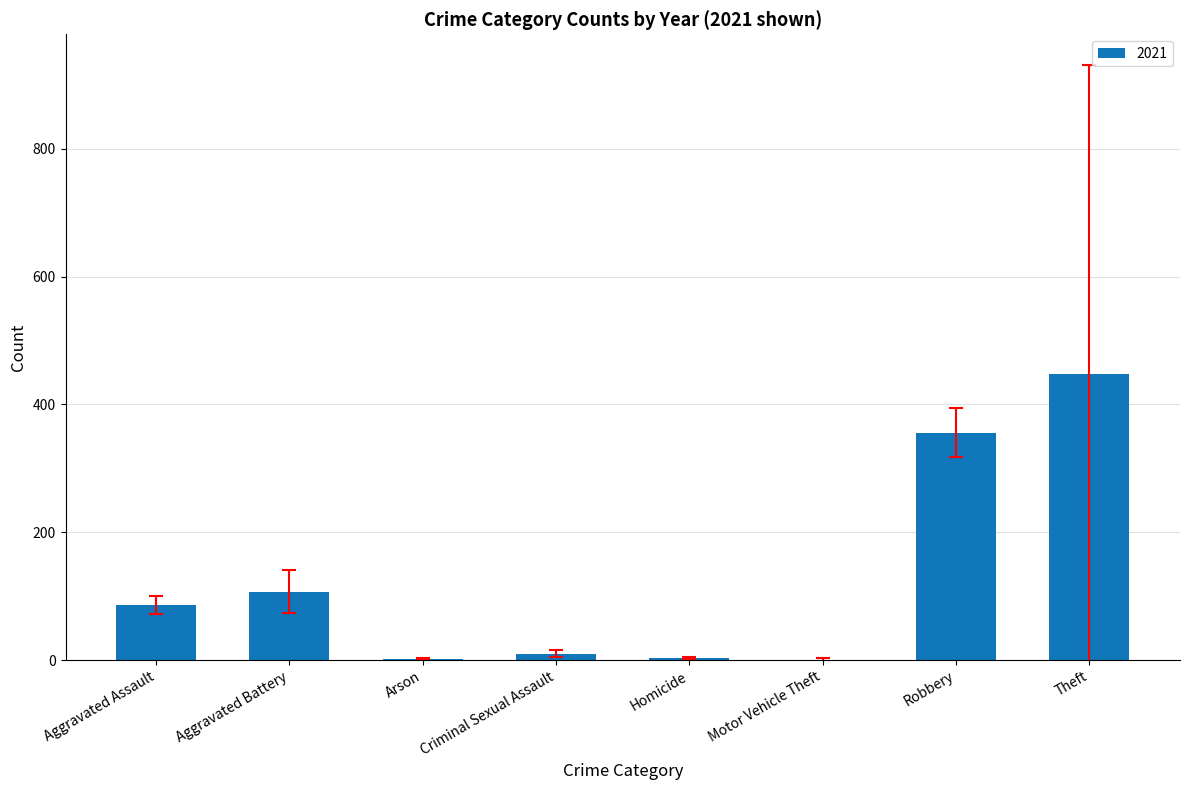

Read the value at Aggravated Assault.

86